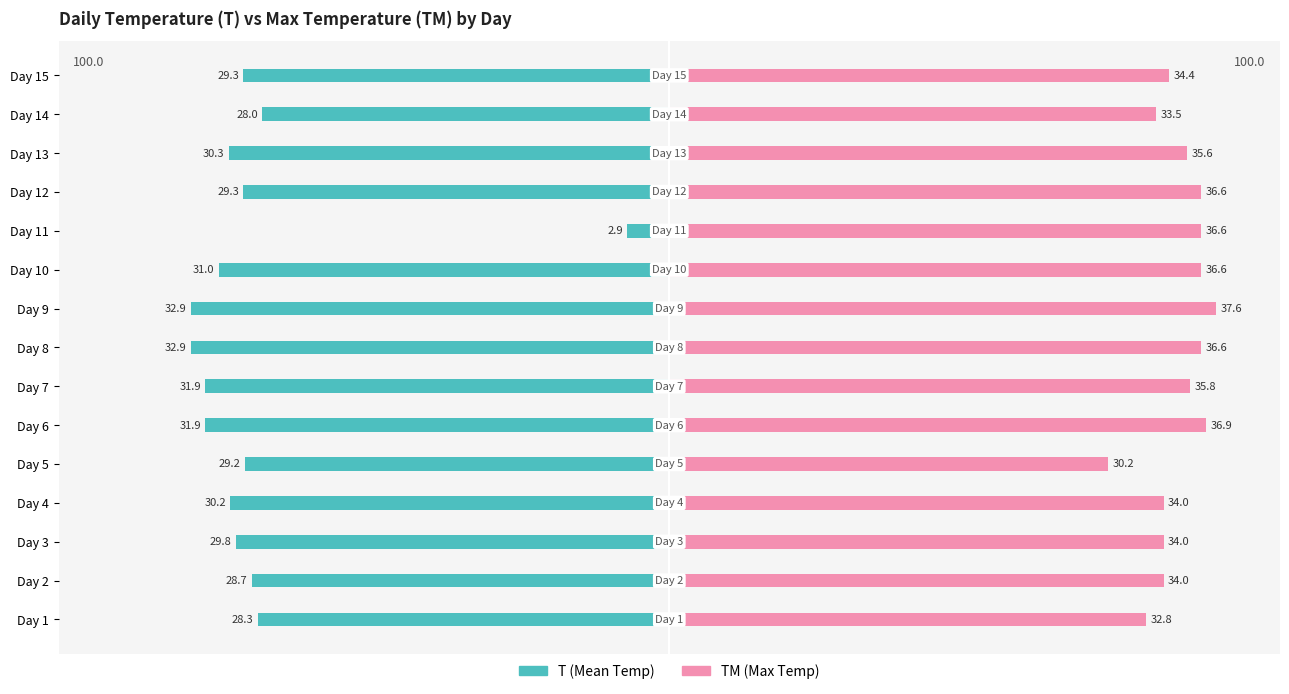

Is it true that TM (Max Temp) equals 16.6 at Day 14?

False